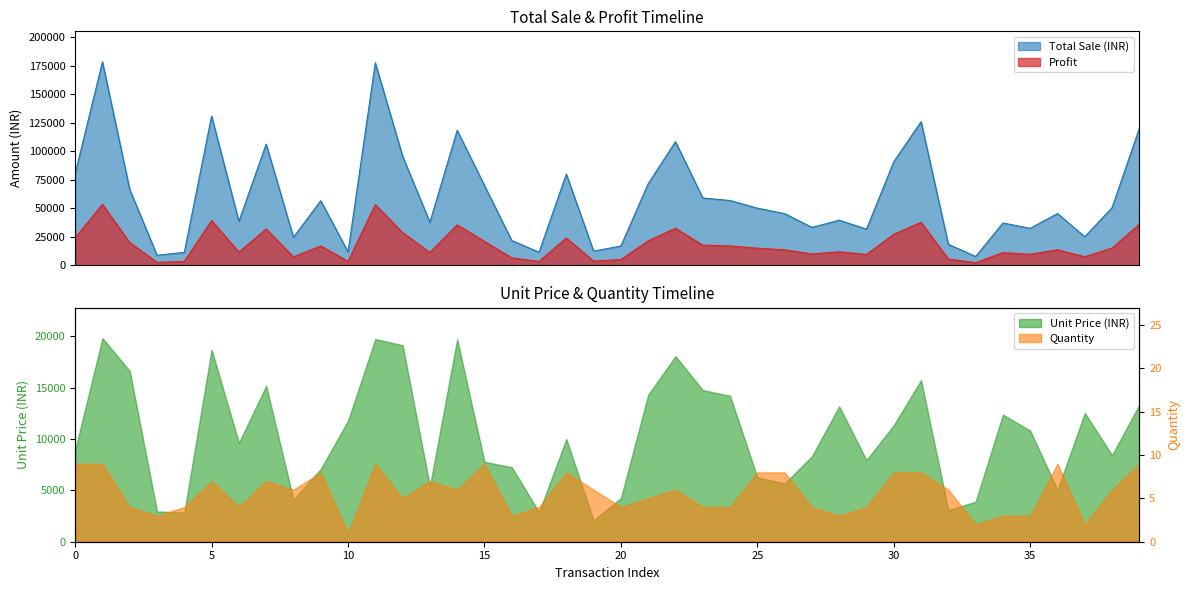

What is the lowest value of the Total Sale (INR) series?

7792.0